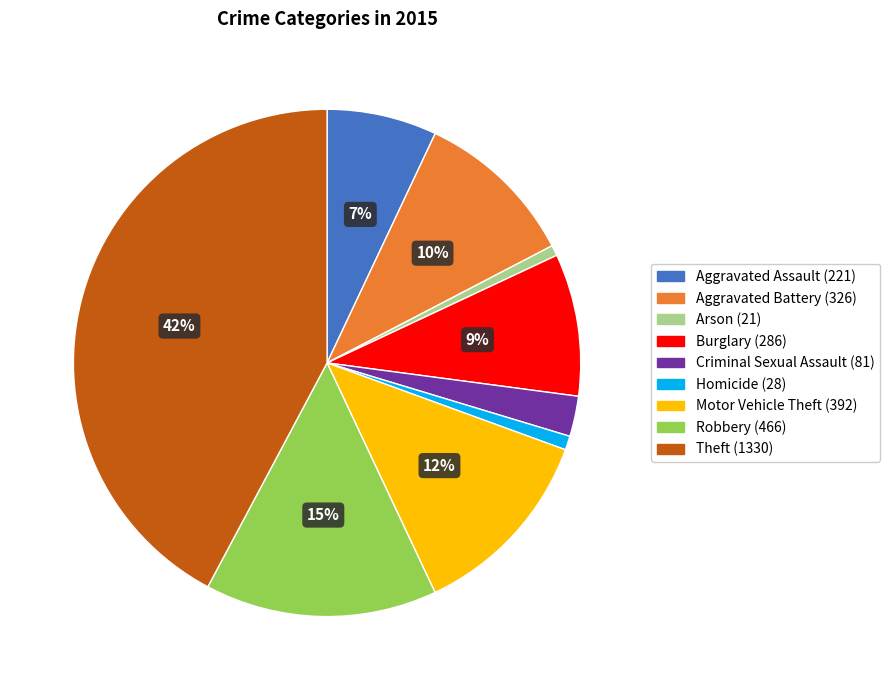

Which slice is the largest?

Theft